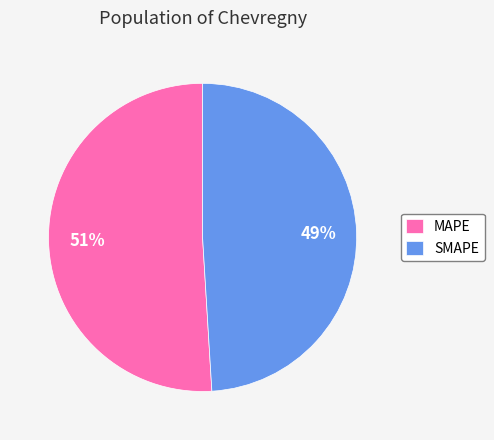

To the nearest percent, what portion does SMAPE represent?

49%